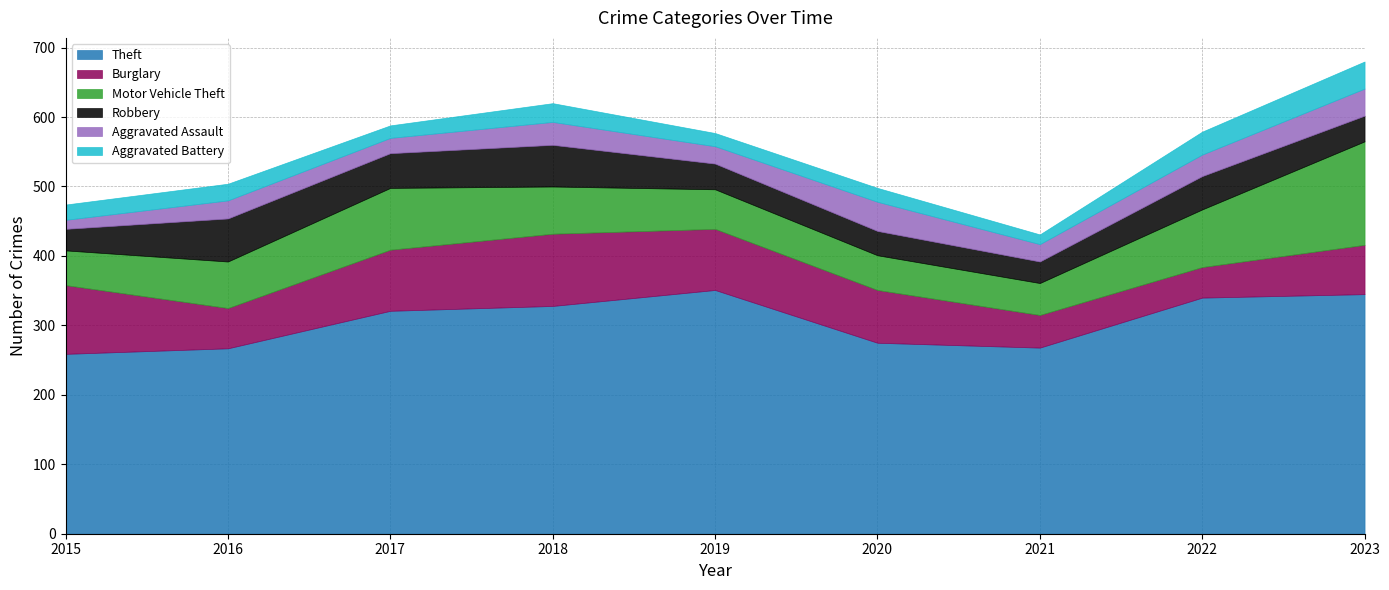

Reading left to right, what are all the values shown in this chart?

Theft: 2015=259	2016=267	2017=321	2018=328	2019=351	2020=275	2021=268	2022=340	2023=345
Burglary: 2015=99	2016=58	2017=88	2018=104	2019=88	2020=76	2021=47	2022=44	2023=71
Motor Vehicle Theft: 2015=50	2016=67	2017=89	2018=68	2019=57	2020=50	2021=46	2022=83	2023=149
Robbery: 2015=31	2016=62	2017=50	2018=60	2019=37	2020=35	2021=31	2022=48	2023=37
Aggravated Assault: 2015=13	2016=26	2017=22	2018=33	2019=25	2020=42	2021=25	2022=31	2023=39
Aggravated Battery: 2015=22	2016=24	2017=18	2018=27	2019=19	2020=20	2021=14	2022=33	2023=39